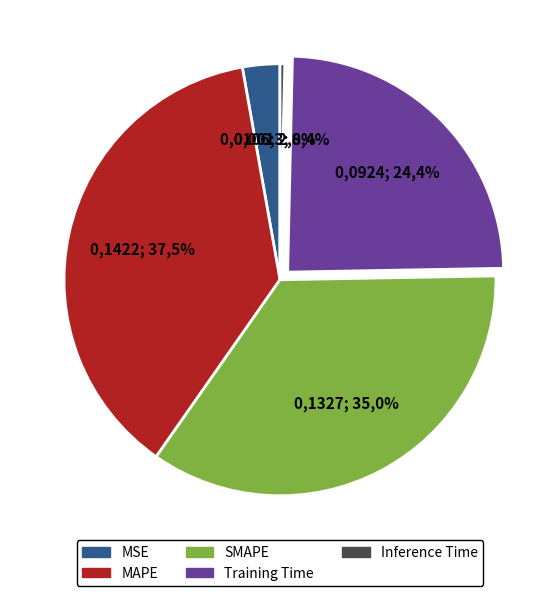

Does MSE represent more than half of the total?

No